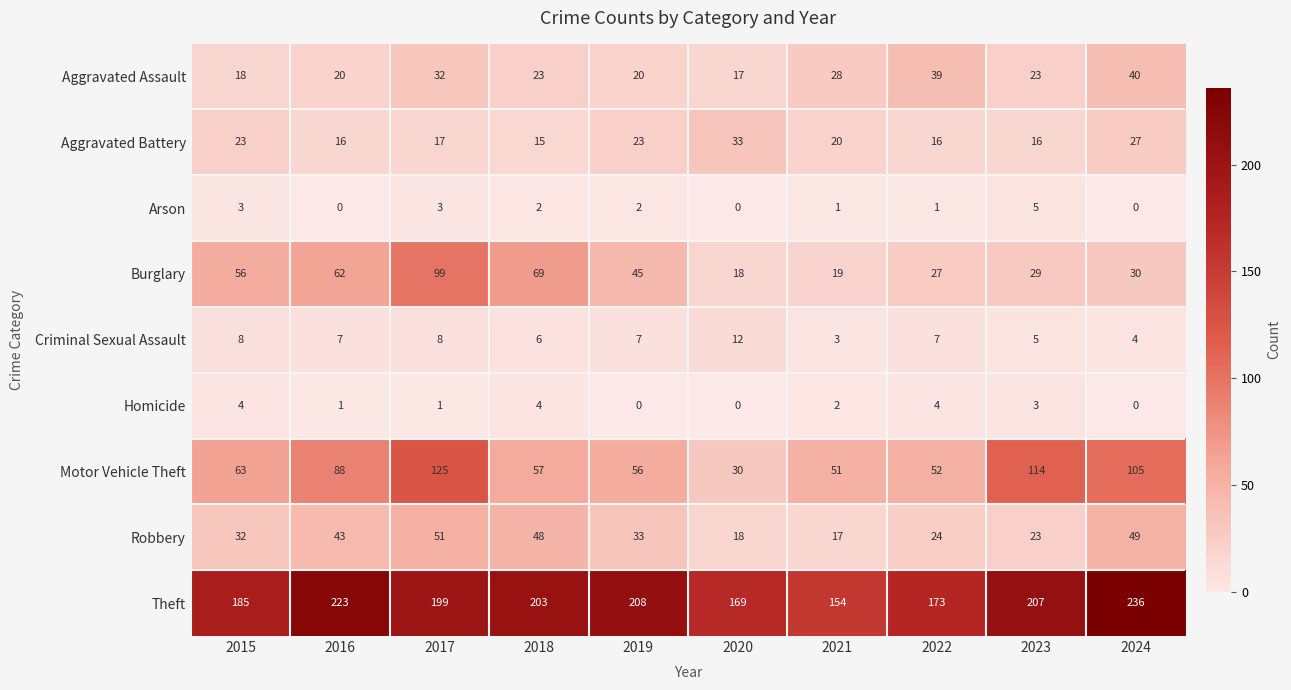

Which series has the largest total across all categories?

Theft